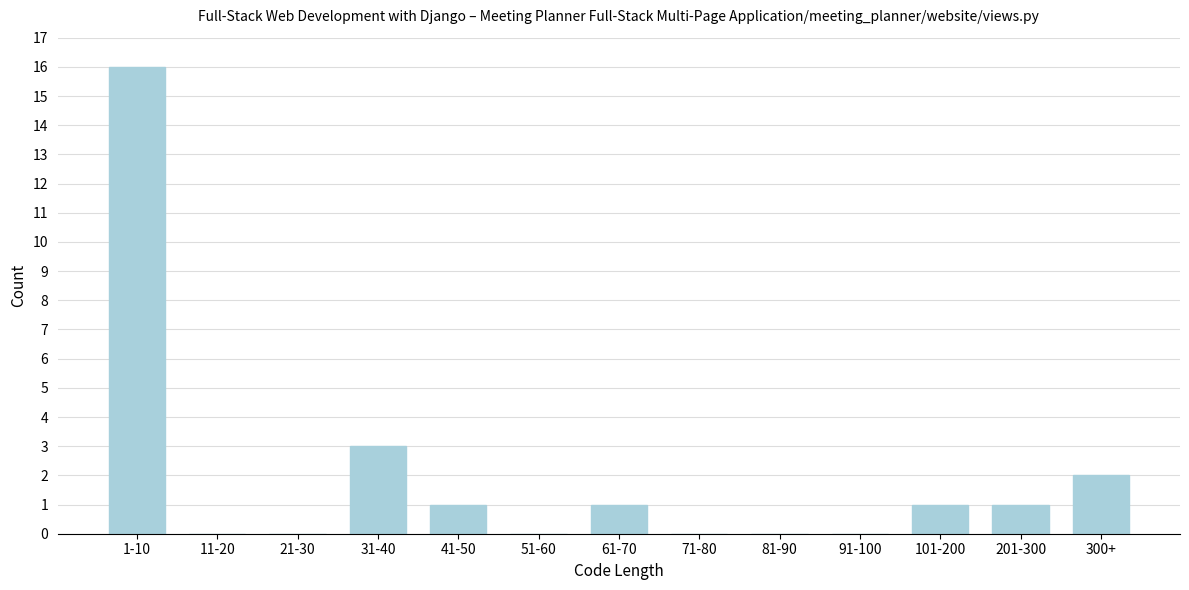

Reading left to right, transcribe all the data shown in this chart.

1-10=16	11-20=0	21-30=0	31-40=3	41-50=1	51-60=0	61-70=1	71-80=0	81-90=0	91-100=0	101-200=1	201-300=1	300+=2